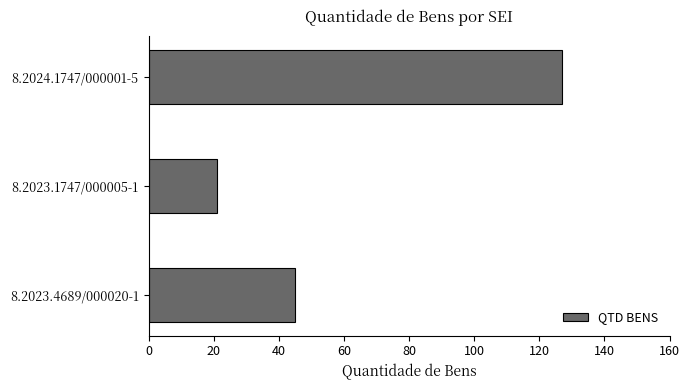

What is the difference between the maximum and minimum values?

106